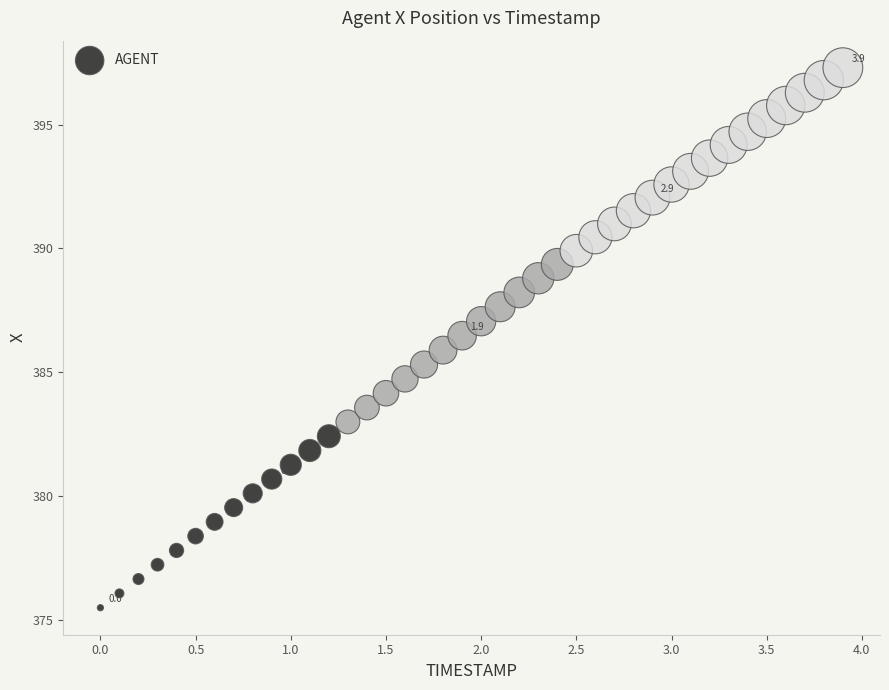

What is the range of X values (max minus min)?

3.9